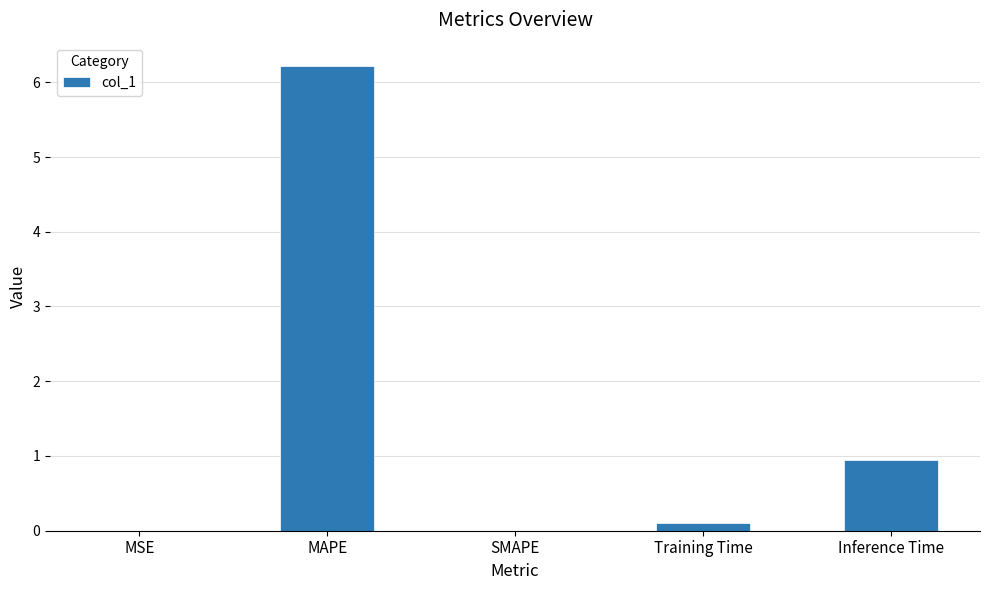

Which has a higher value, Training Time or MSE?

Training Time